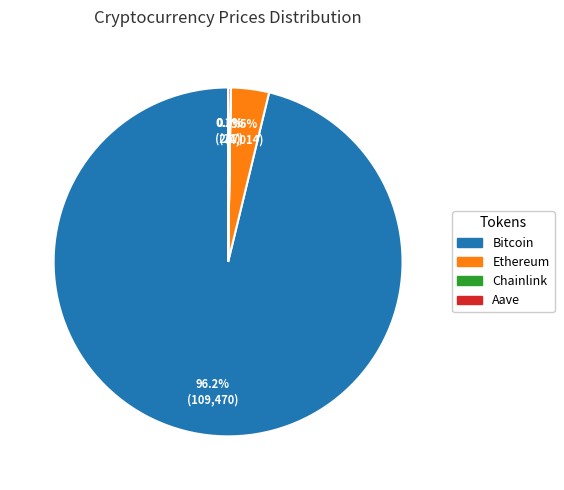

To the nearest percent, what is the difference between the largest and smallest slice percentages?

96%